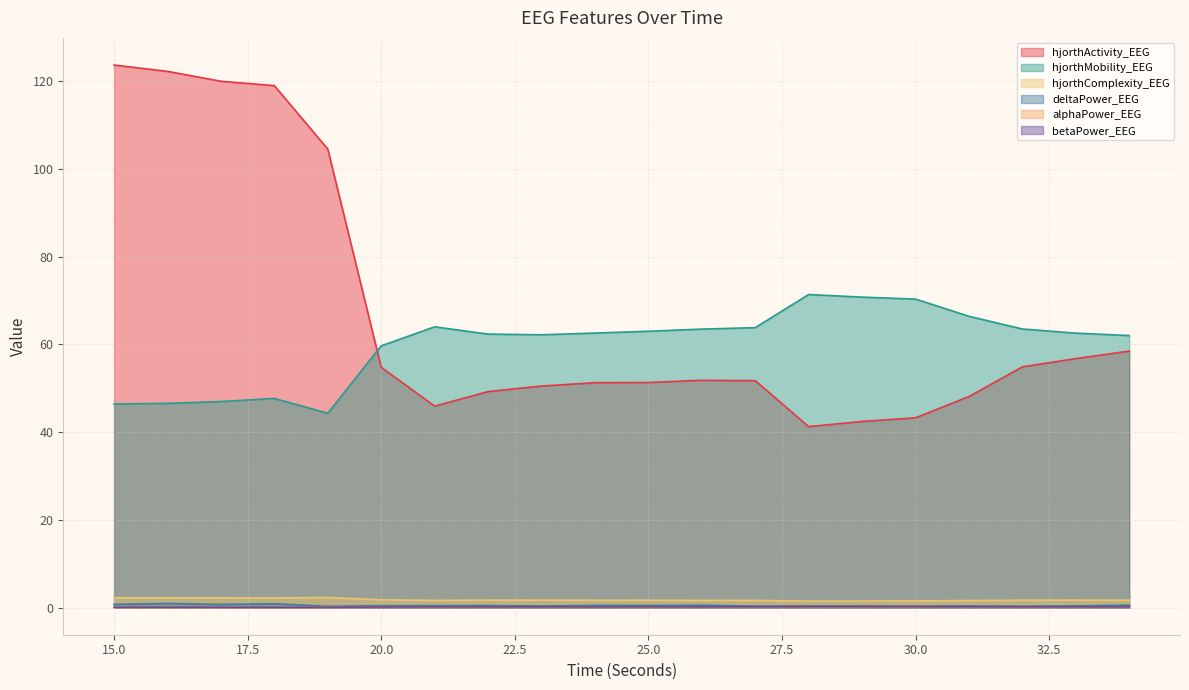

What is the difference between the maximum and minimum values in the deltaPower_EEG series?

0.6